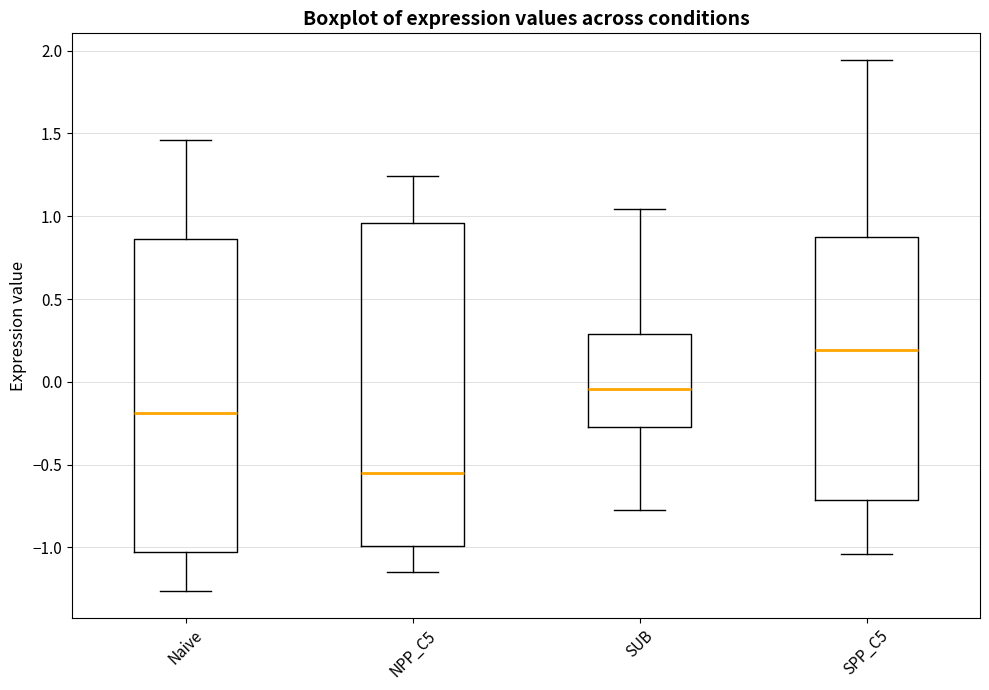

Comparing the boxes themselves (not the whiskers), which one is the tallest?

NPP_C5